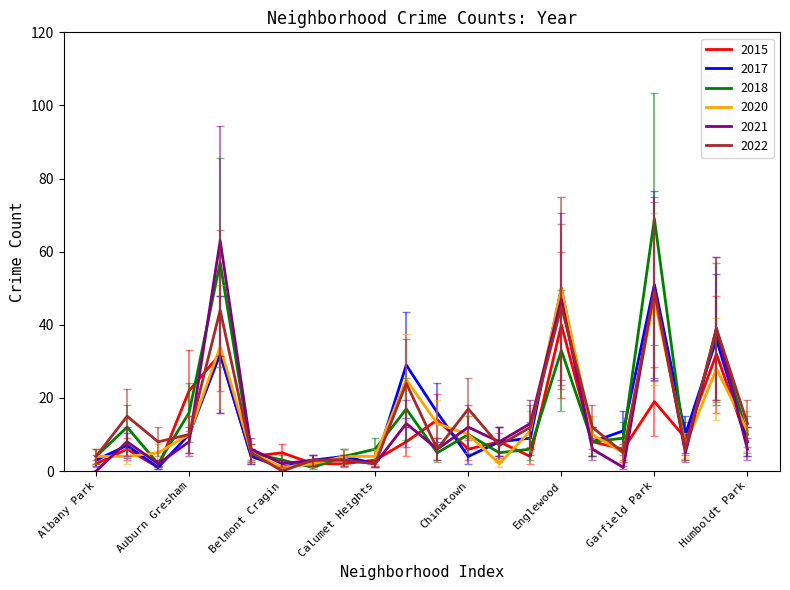

Does the chart display data point markers on the line(s)?

No